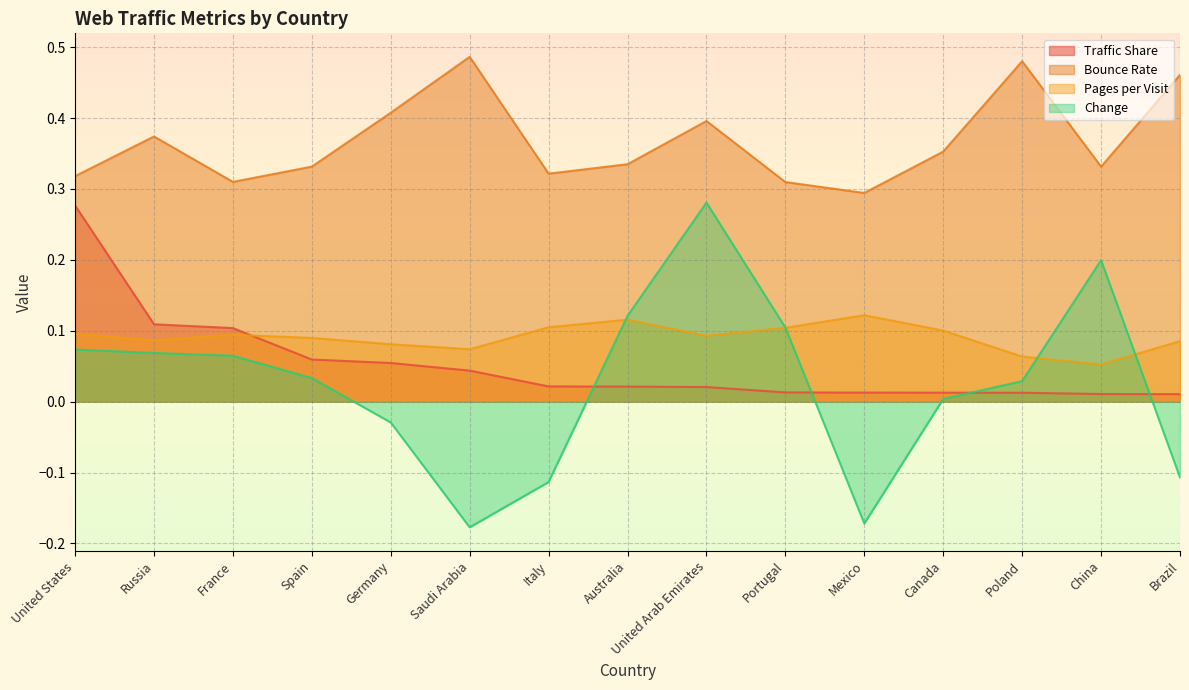

How many lines are shown in the chart?

4